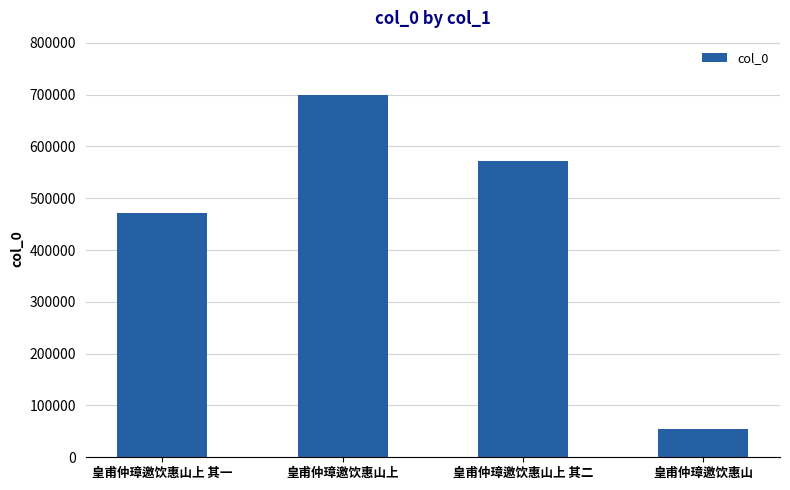

Count the values in the range 471568 to 699404.

3